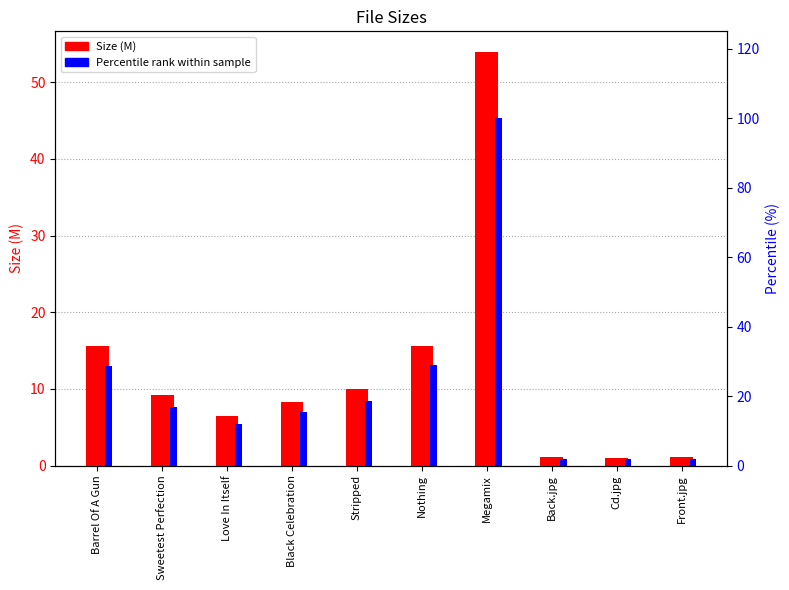

What is the highest value of the Size (M) series?

53.9